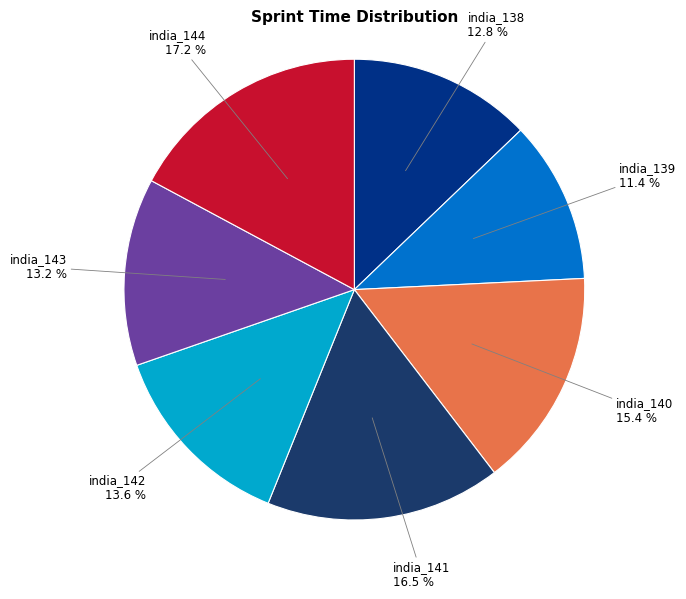

Which slice is the smallest?

india_139